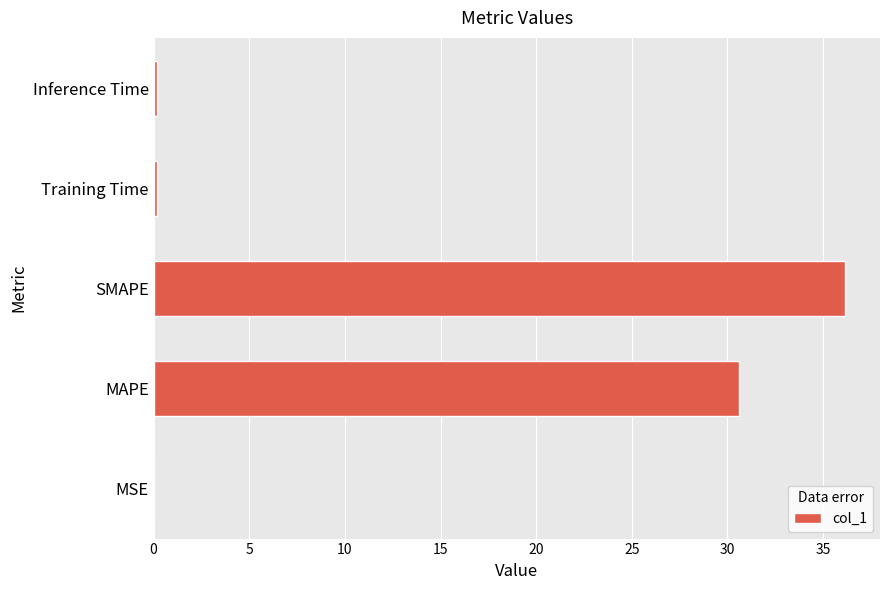

What is the sum of all values?

67.2